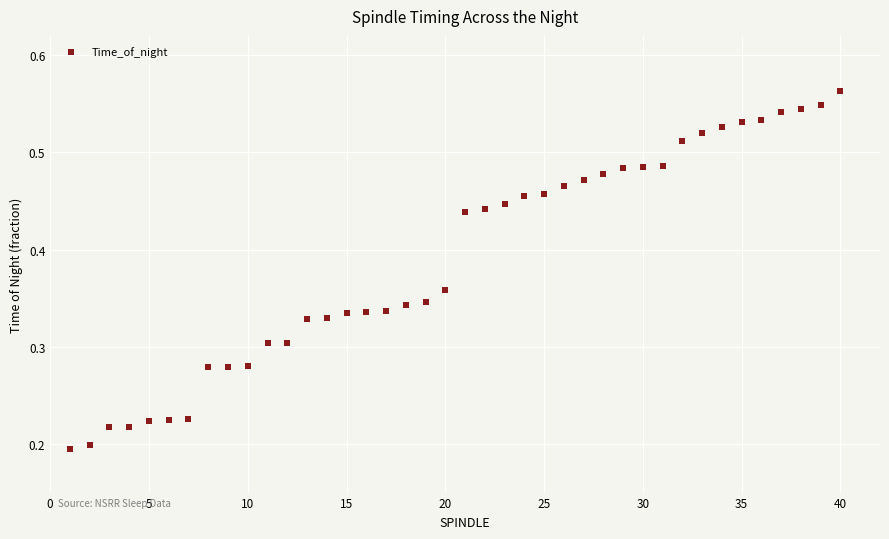

What is the range of X values (max minus min)?

39.0